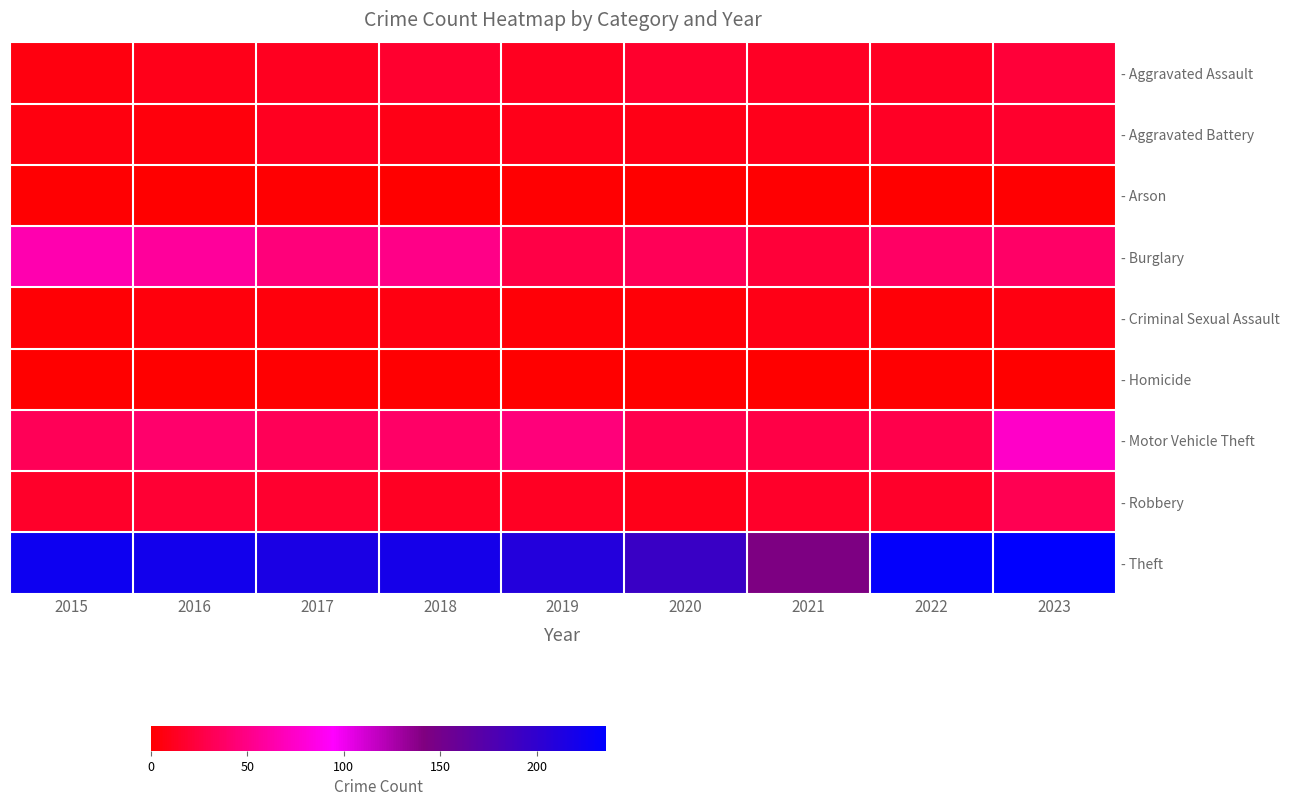

Which label corresponds to the smallest value in the chart?

2016